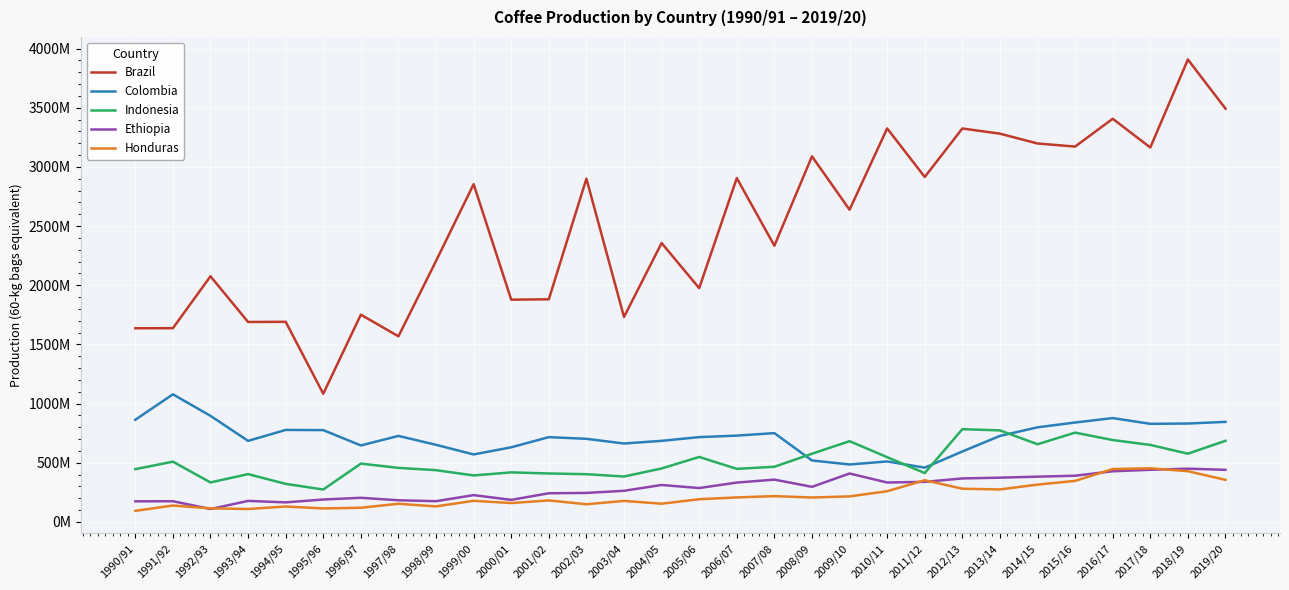

What are all the series names shown in the legend?

Brazil, Colombia, Indonesia, Ethiopia, Honduras